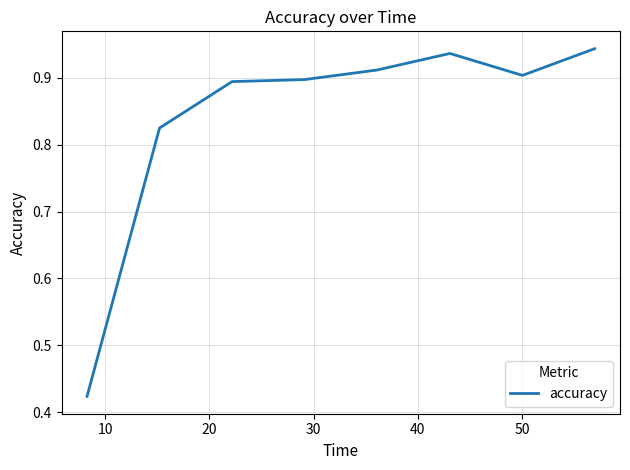

True or false: the data has more than 0 interior local peaks.

True